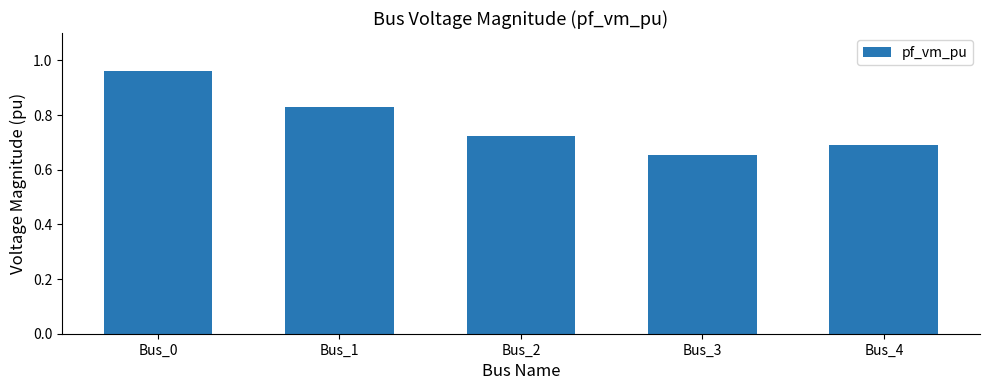

The value at Bus_2 is 0.7. True or false?

True